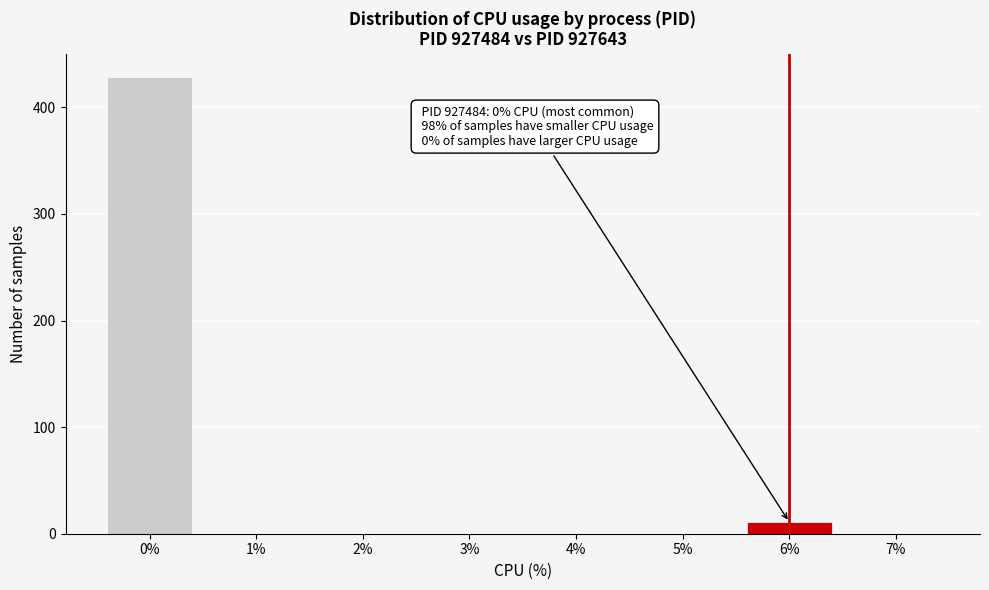

Reading left to right, transcribe all the data shown in this chart.

0%=429	1%=0	2%=0	3%=0	4%=0	5%=0	6%=11	7%=0